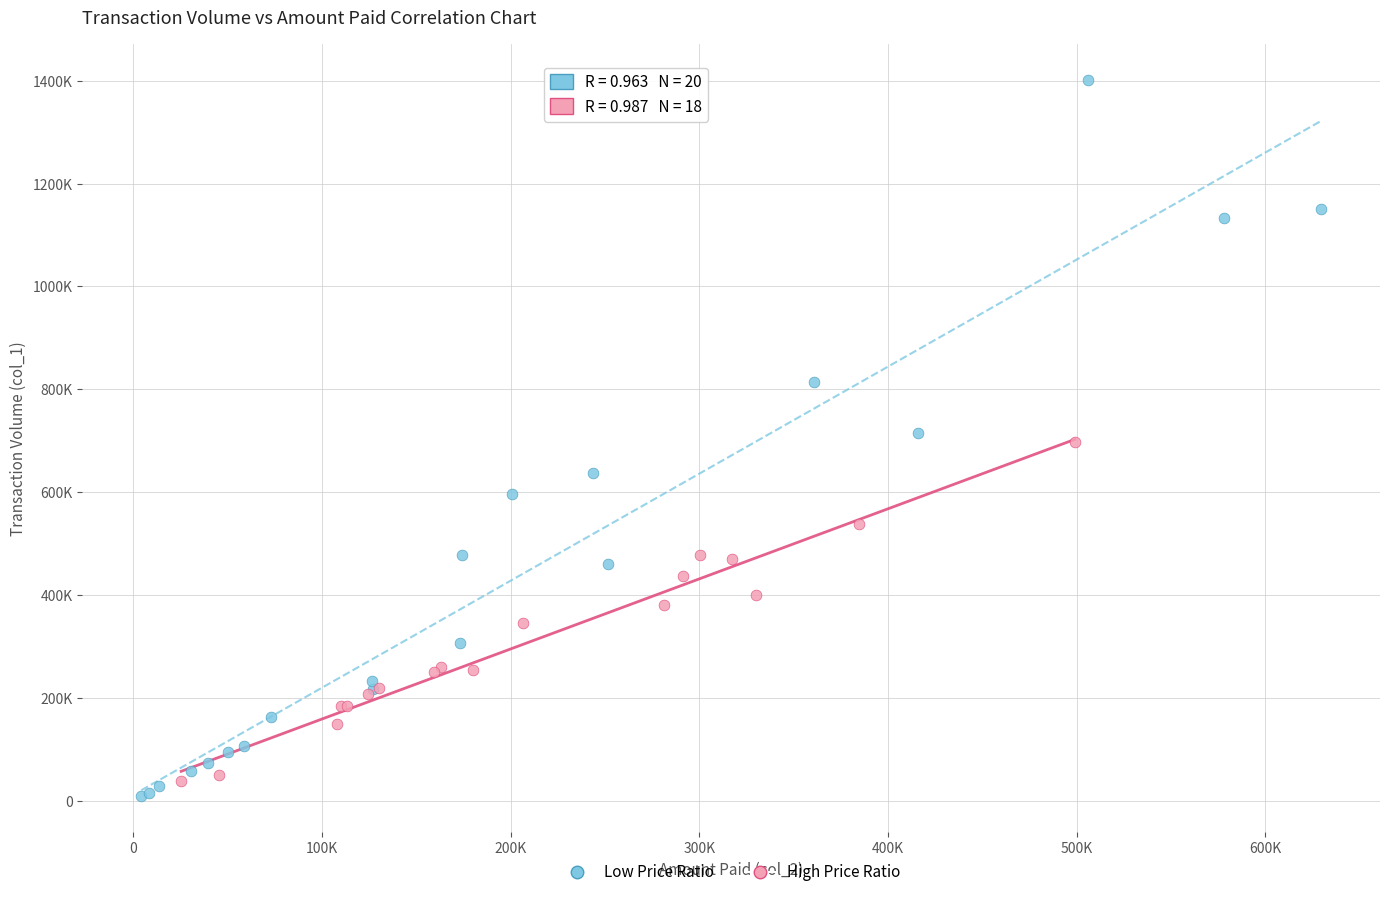

Which series contains the lowest Y value?

Low Price Ratio